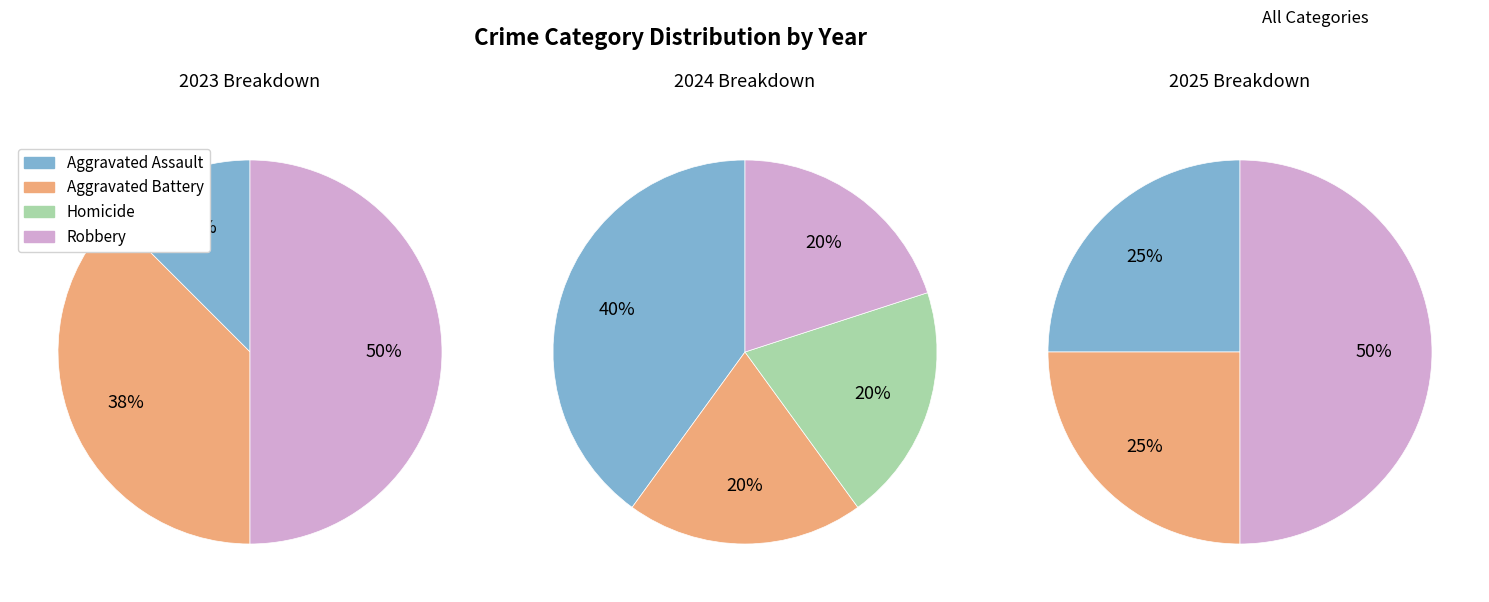

How many segments does this pie chart have?

4